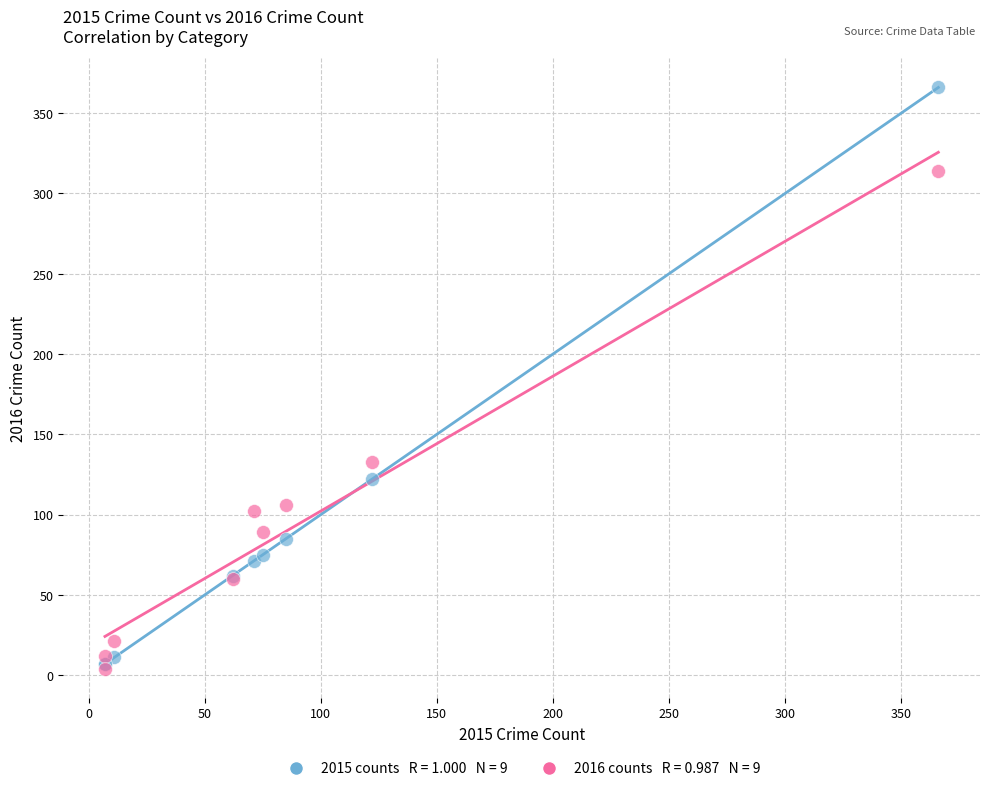

Across all series, what Y value is closest to 185?

133